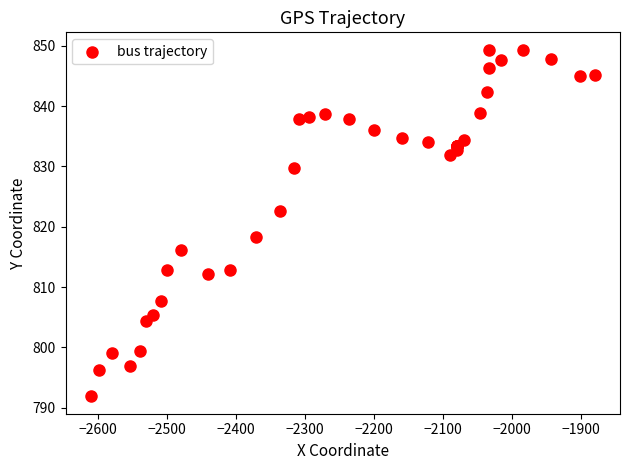

What Y value in the scatter plot is closest to 820?

818.3